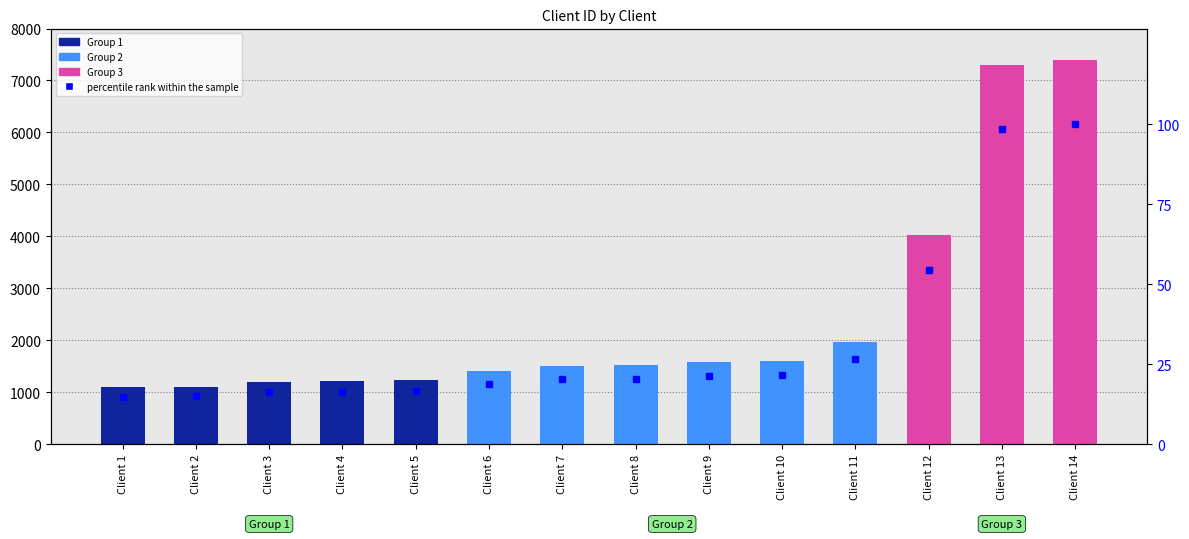

Which has a higher value, Client 11 or Client 12?

Client 12